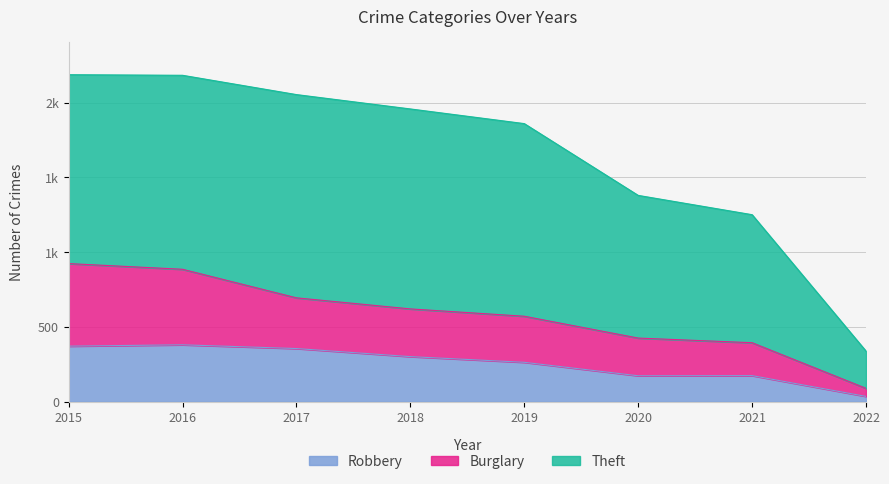

Count the number of categories in the chart.

8